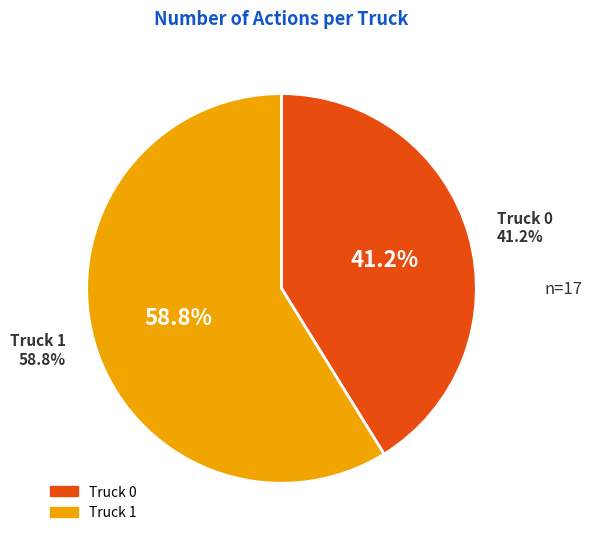

Is it true that Truck 0 is 47% of the pie?

False